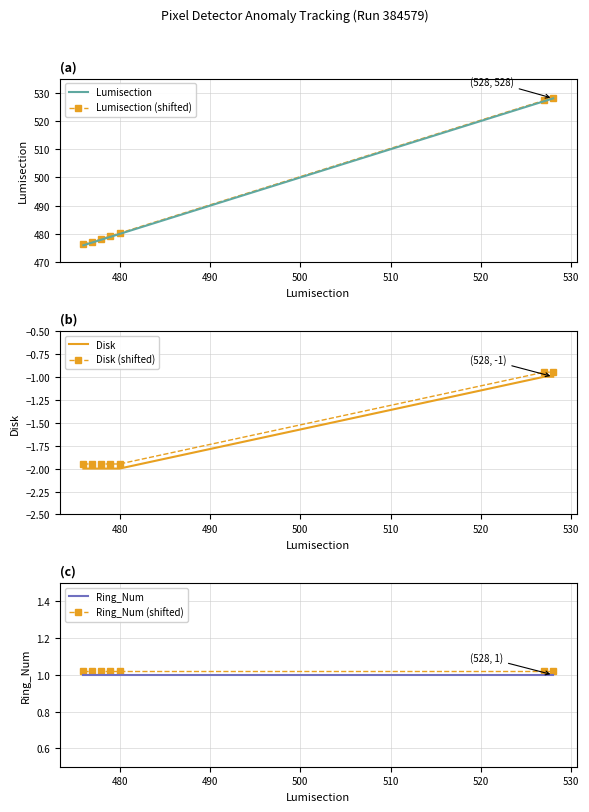

What is the sum of all Ring_Num (shifted) values?

7.1